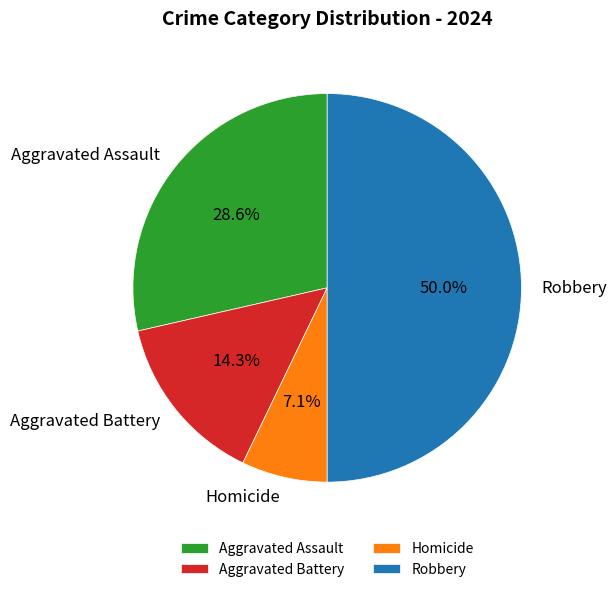

Is it true that Homicide is 1% of the pie?

False